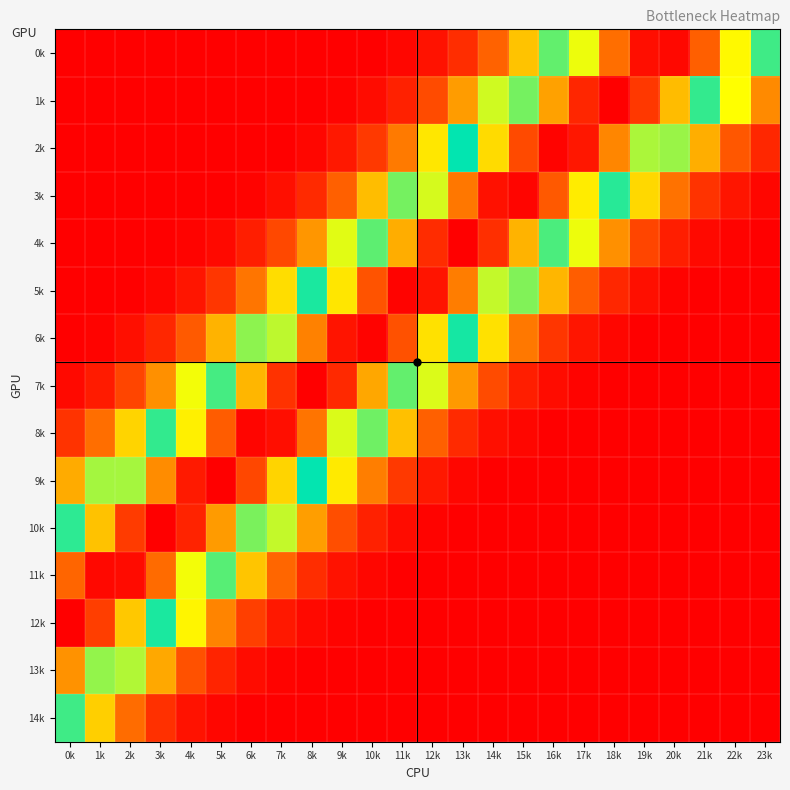

What is the maximum value shown in the chart?

1.0